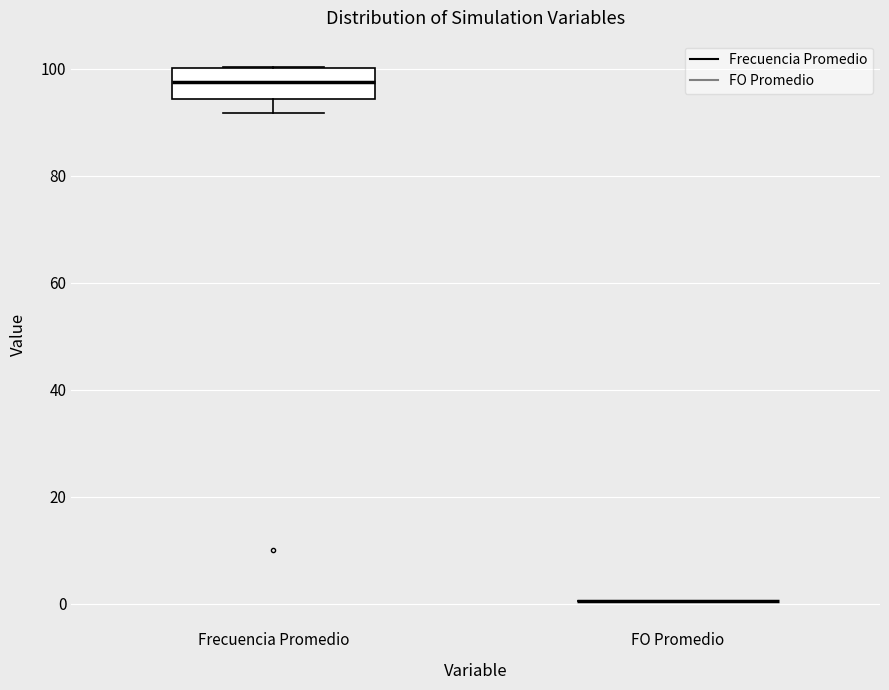

Reading left to right, transcribe this box plot: for each box, give where its median line is, the range the box spans, and where its two whiskers end, as read against the y-axis. The values are not printed on the chart, so give them approximately, as read against the axis.

Frecuencia Promedio: median 98, box 94 to 100, whiskers 92 to 100
FO Promedio: box collapsed to a line at 0, whiskers 0 to 0